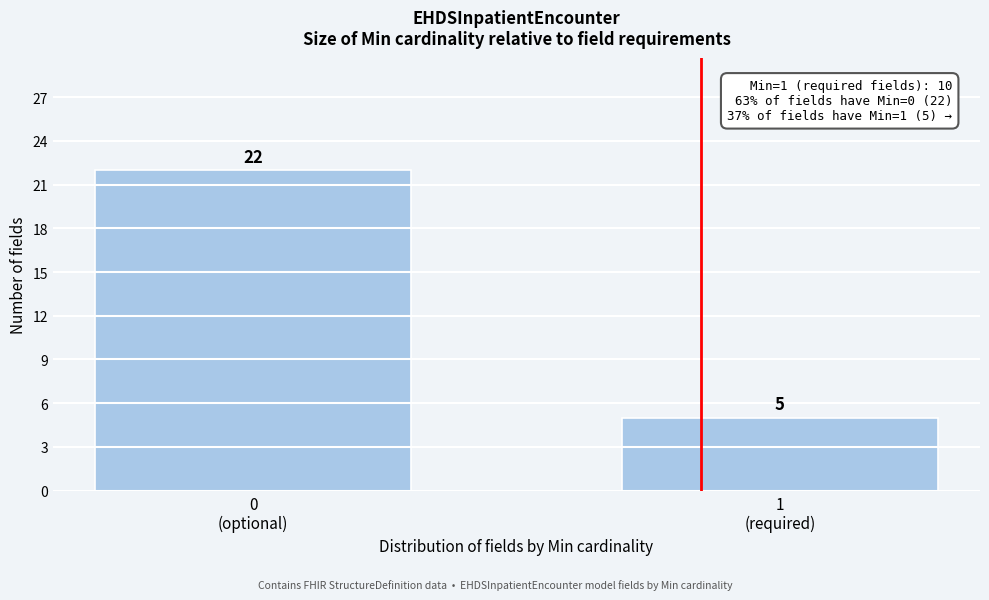

Reading right to left, list all the values displayed in this chart.

5	22